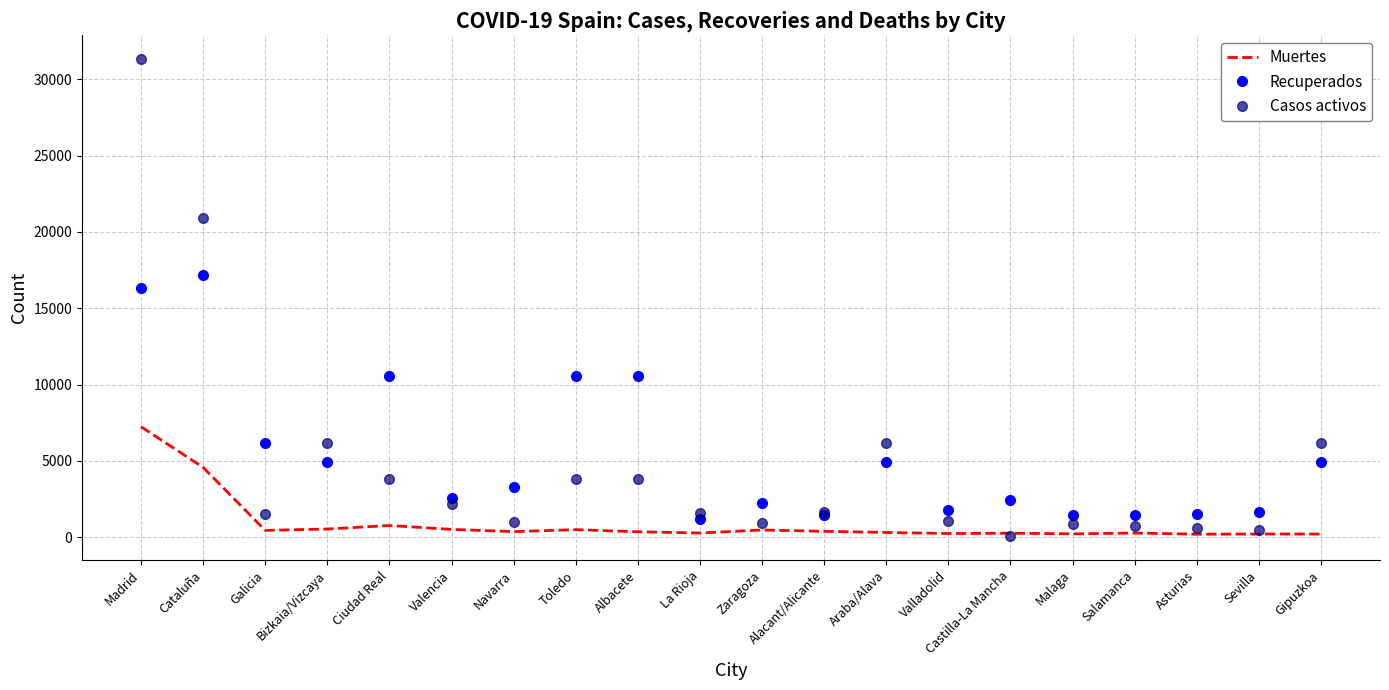

Between which two adjacent categories do Casos activos and Recuperados first intersect?

Cataluña and Galicia